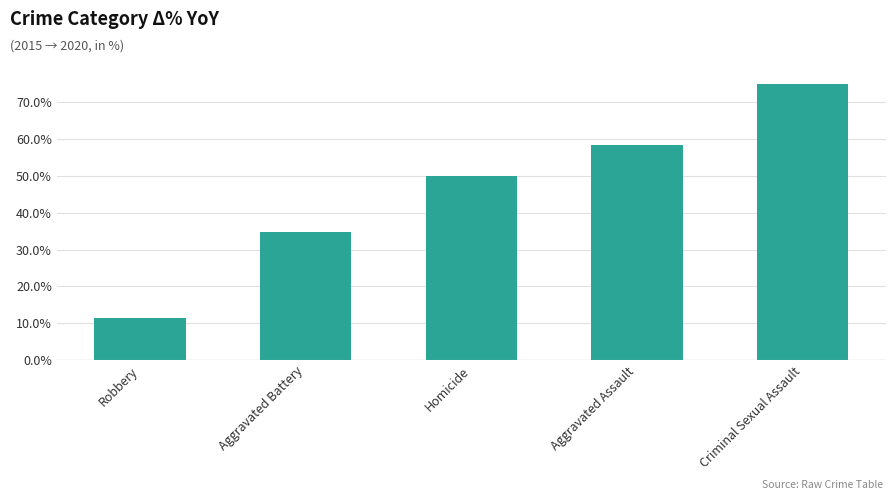

Does the chart contain any negative values?

No